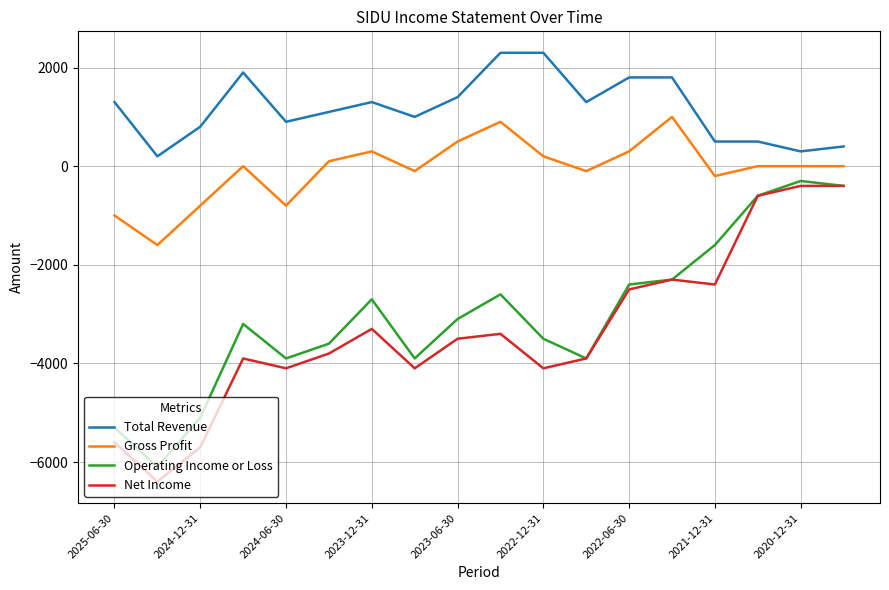

What is the minimum value shown in the chart?

-6400